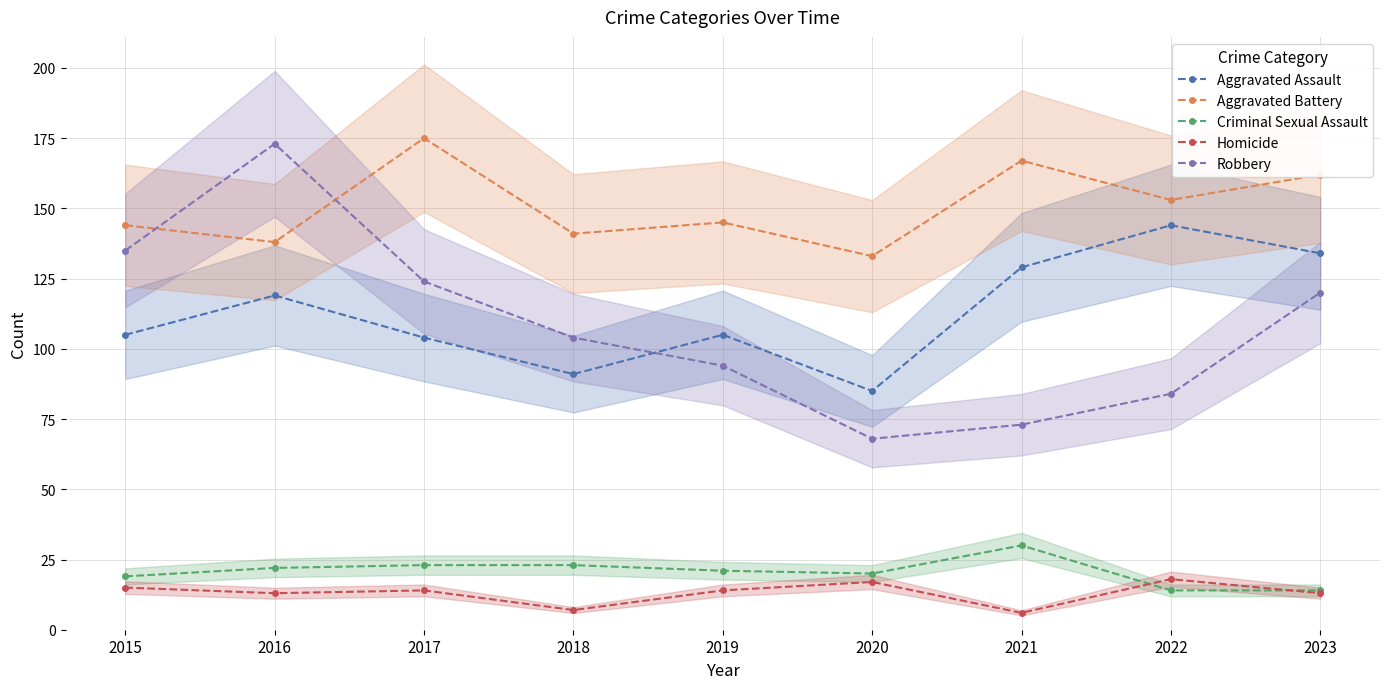

Reading left to right, transcribe all the data shown in this chart.

Aggravated Assault: 2015=105	2016=119	2017=104	2018=91	2019=105	2020=85	2021=129	2022=144	2023=134
Aggravated Battery: 2015=144	2016=138	2017=175	2018=141	2019=145	2020=133	2021=167	2022=153	2023=162
Criminal Sexual Assault: 2015=19	2016=22	2017=23	2018=23	2019=21	2020=20	2021=30	2022=14	2023=14
Homicide: 2015=15	2016=13	2017=14	2018=7	2019=14	2020=17	2021=6	2022=18	2023=13
Robbery: 2015=135	2016=173	2017=124	2018=104	2019=94	2020=68	2021=73	2022=84	2023=120